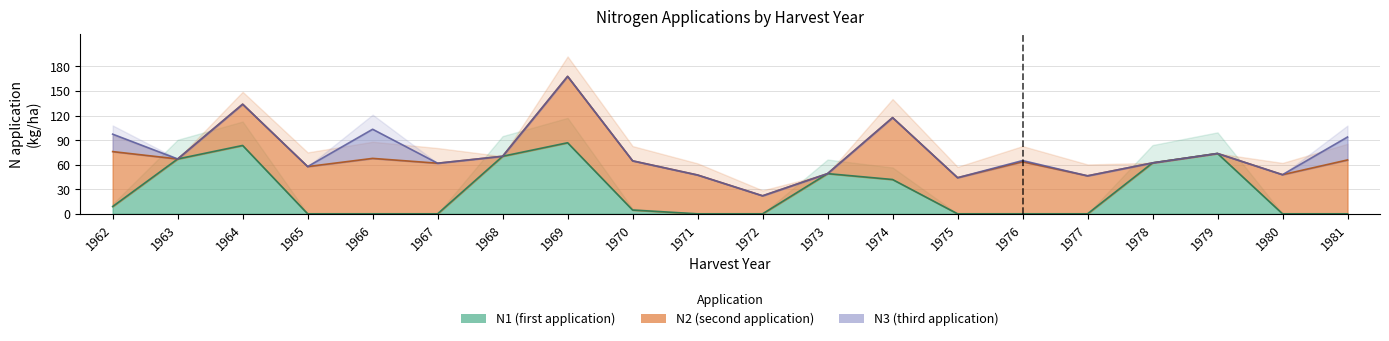

Reading left to right, what are all the values shown in this chart?

N1: 1962=8.9	1963=67.0	1964=83.5	1965=0.0	1966=0.0	1967=0.0	1968=70.3	1969=86.8	1970=4.6	1971=0.0	1972=0.0	1973=49.1	1974=41.9	1975=0.0	1976=0.0	1977=0.0	1978=62.2	1979=73.7	1980=0.0	1981=0.0
N2: 1962=67.1	1963=0.0	1964=50.4	1965=57.7	1966=67.7	1967=61.8	1968=0.0	1969=81.1	1970=60.1	1971=47.4	1972=22.0	1973=0.0	1974=75.6	1975=44.1	1976=63.6	1977=46.4	1978=0.0	1979=0.0	1980=47.8	1981=65.8
N3: 1962=21.3	1963=0.0	1964=0.0	1965=0.0	1966=35.6	1967=0.0	1968=0.0	1969=0.0	1970=0.0	1971=0.0	1972=0.0	1973=0.0	1974=0.0	1975=0.0	1976=1.4	1977=0.0	1978=0.0	1979=0.0	1980=0.0	1981=28.0